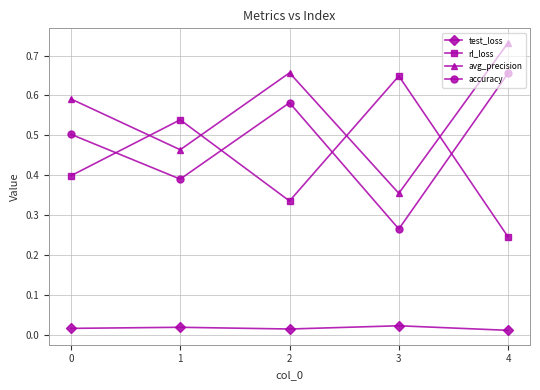

What is the sum of the accuracy values at 4 and 2?

1.2